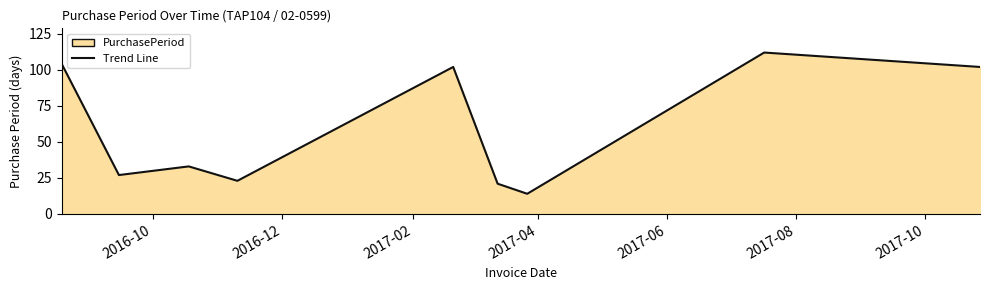

How many lines are shown in the chart?

1